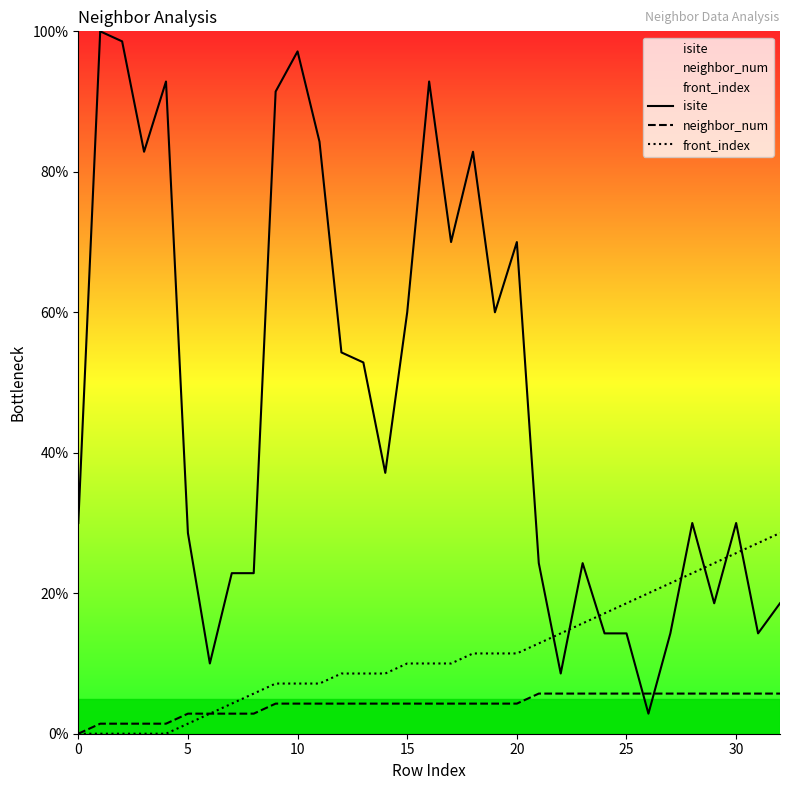

What is the label of the 32nd point from the left?

31